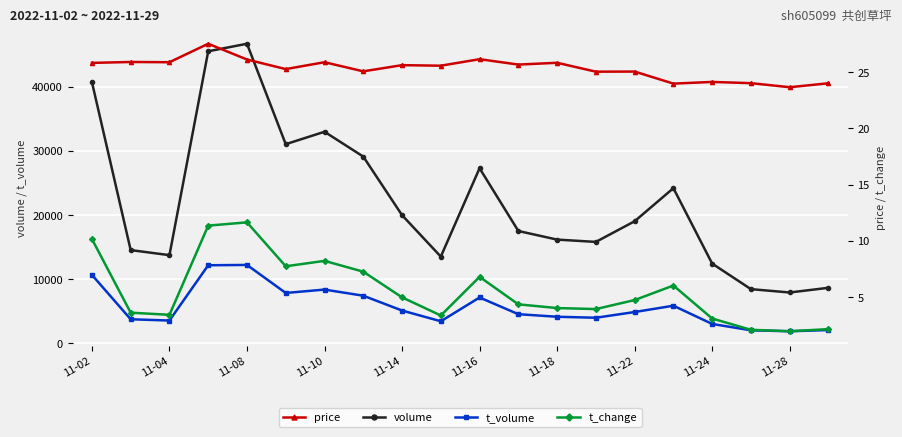

The value of t_volume at 11-10 is 8366. True or false?

True